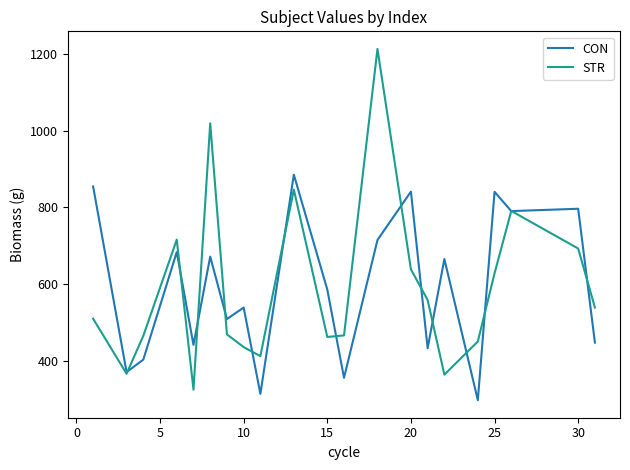

Which series has the widest spread of values?

STR